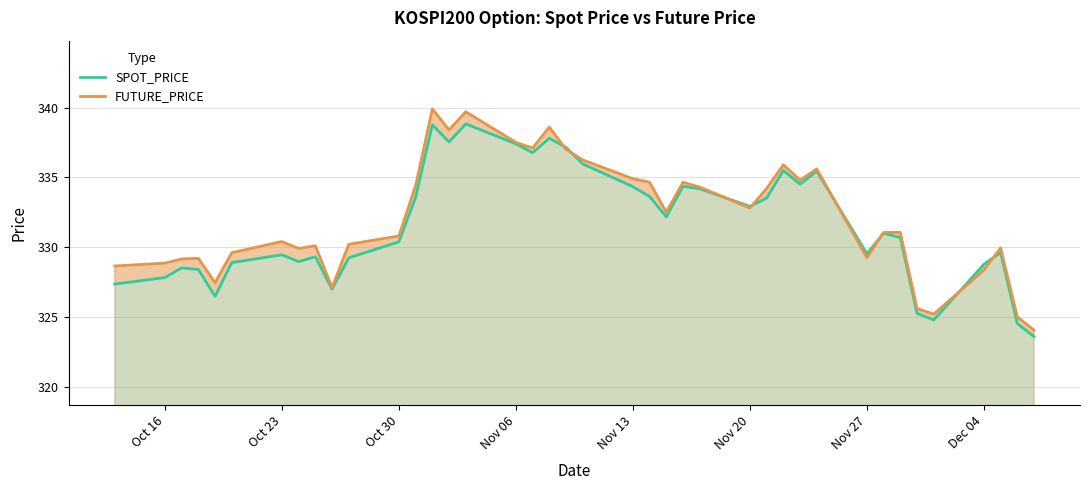

How many interior local peaks does the FUTURE_PRICE series have?

10